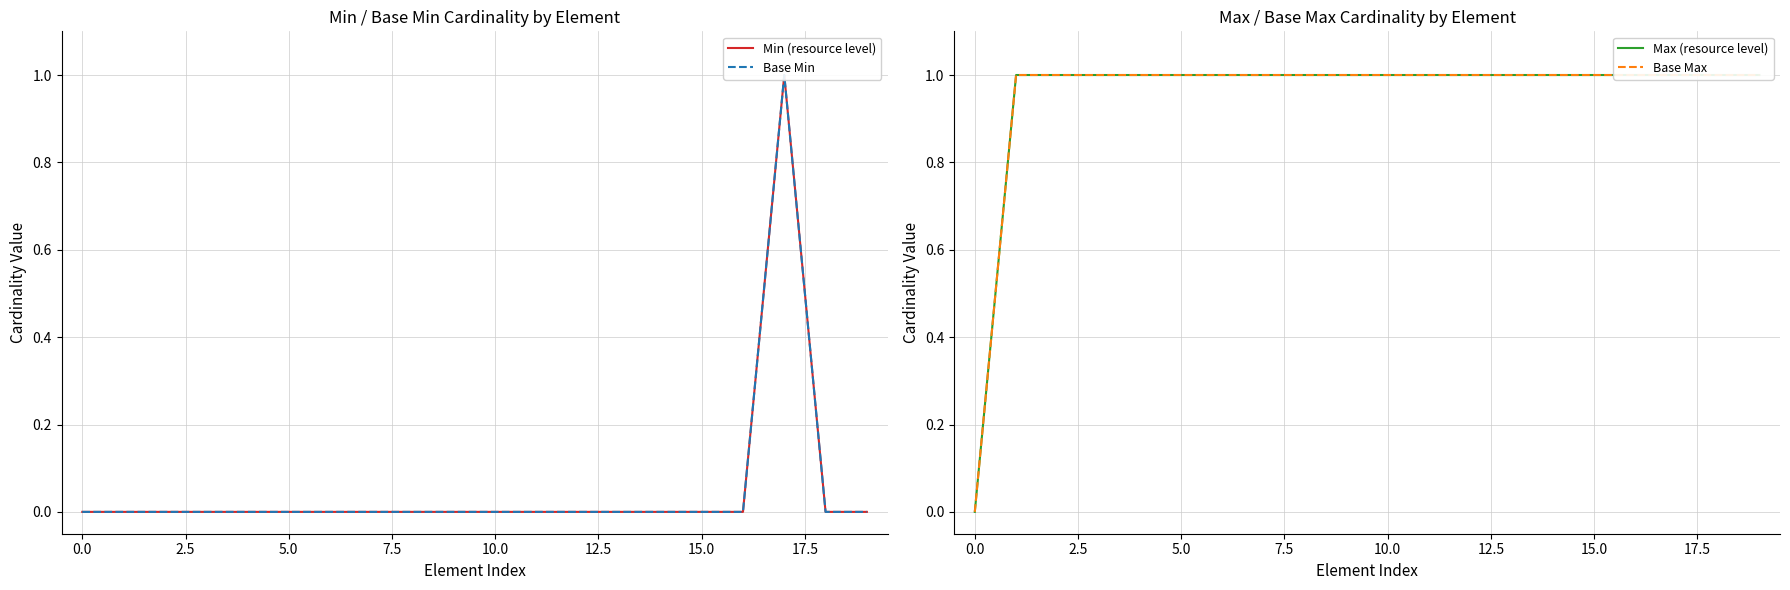

What are all the series names shown in the legend?

Min (resource level), Base Min, Max (resource level), Base Max